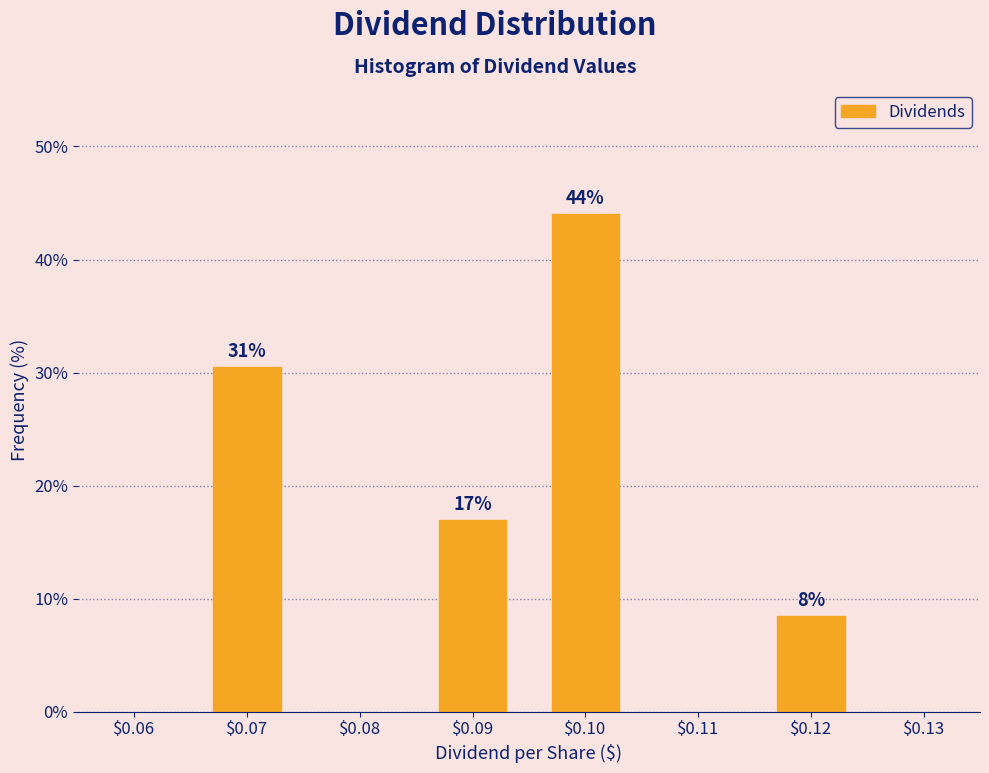

What is the value of the 1st bar from the left?

30.5